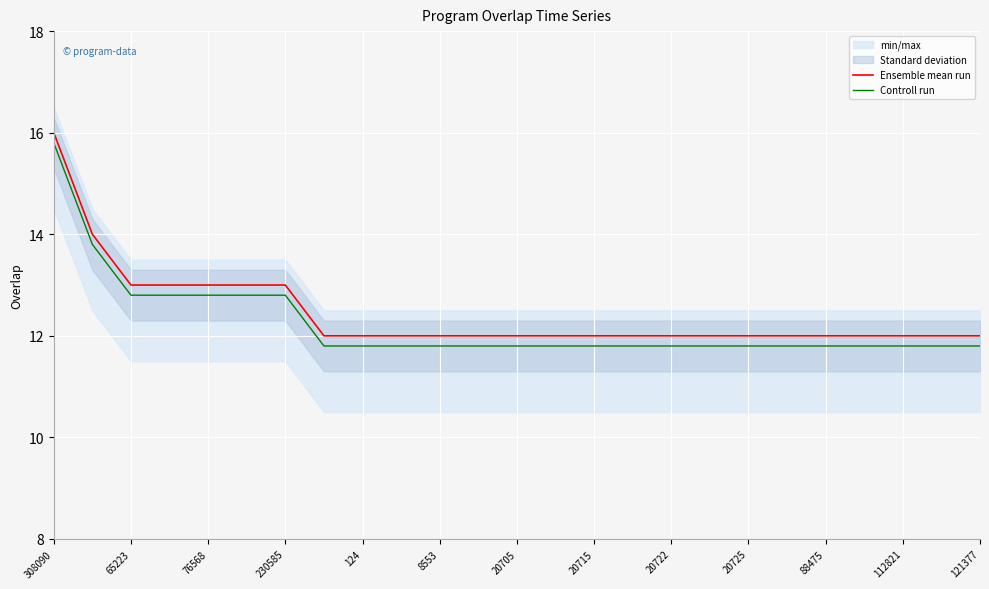

True or false: Ensemble mean run and Controll run intersect in this chart.

False